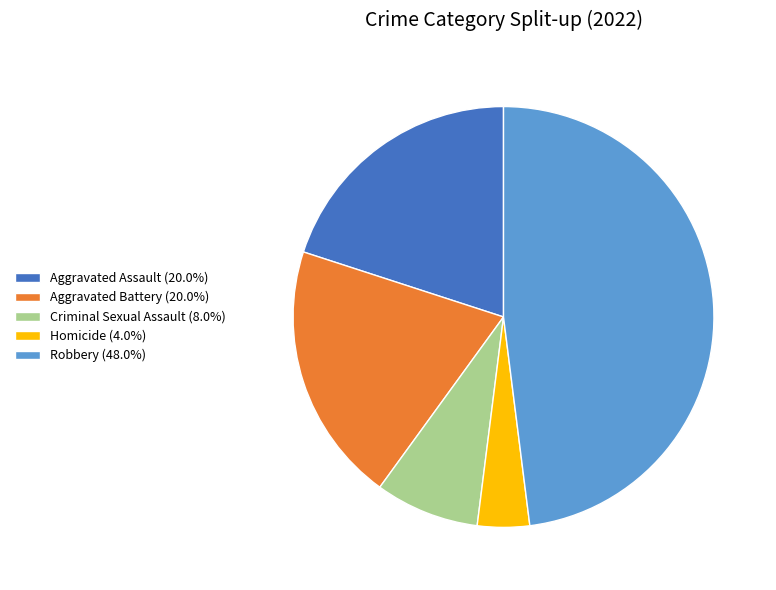

What is the ratio of the value at Aggravated Battery to the value at Robbery?

0.4